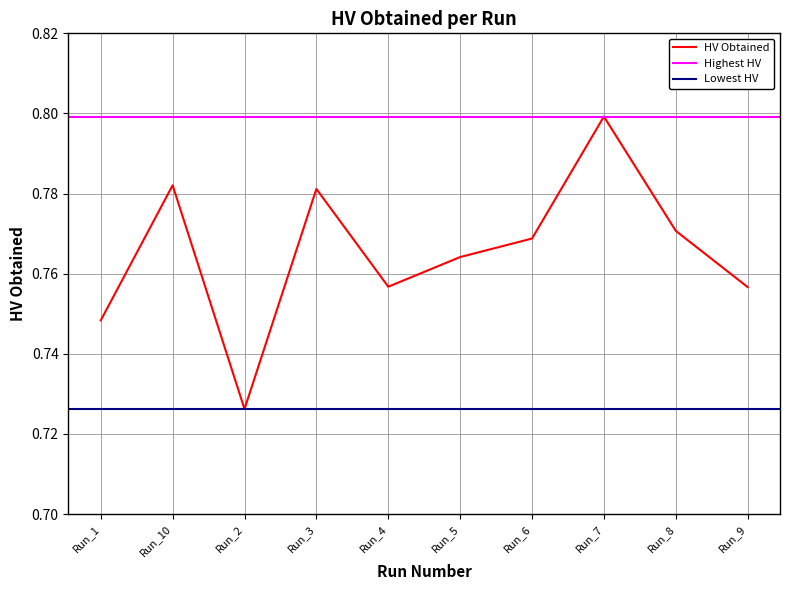

Reading left to right, what are all the values shown in this chart?

Run_1=0.7	Run_10=0.8	Run_2=0.7	Run_3=0.8	Run_4=0.8	Run_5=0.8	Run_6=0.8	Run_7=0.8	Run_8=0.8	Run_9=0.8